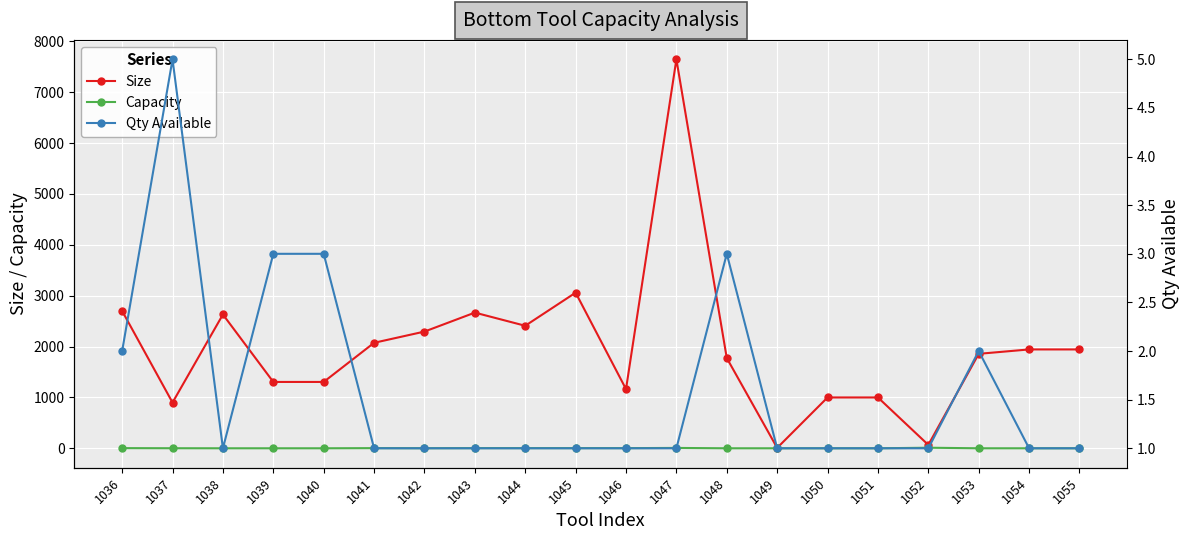

What is the value of the Qty Available point at the 11th from the left?

1.0